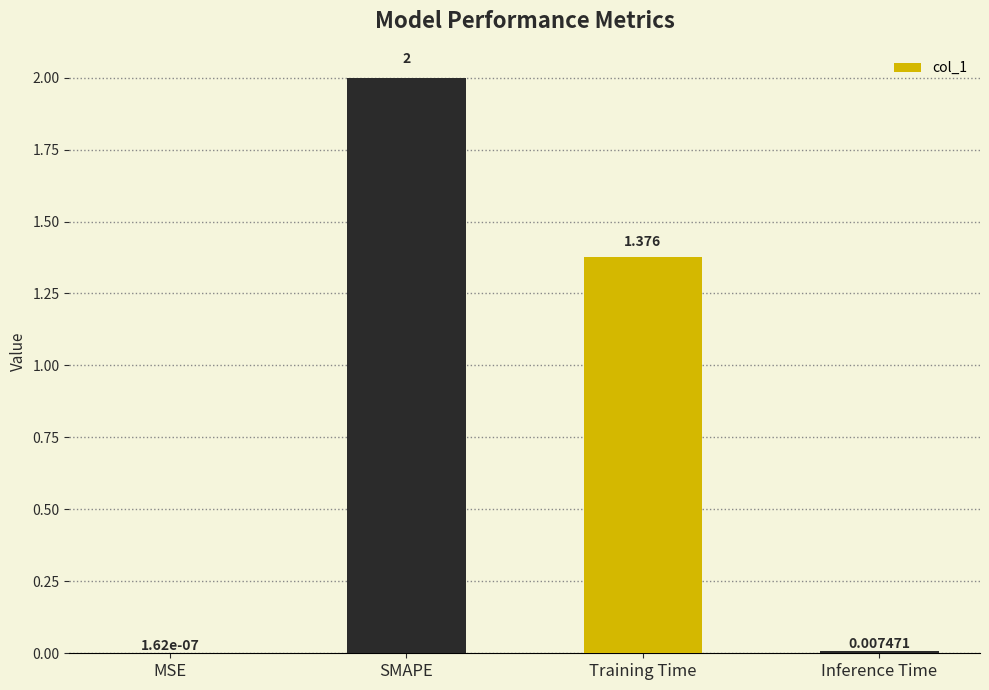

Between Inference Time and MSE, which is larger?

Inference Time